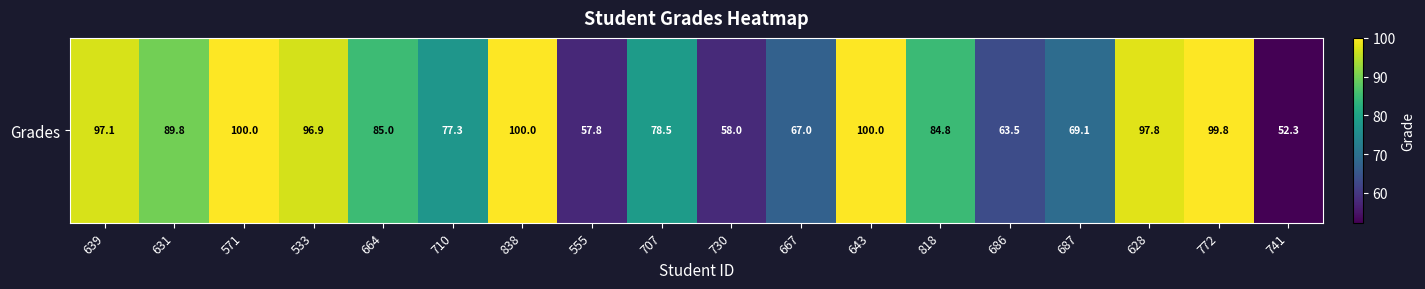

What is the maximum value shown in the chart?

100.0